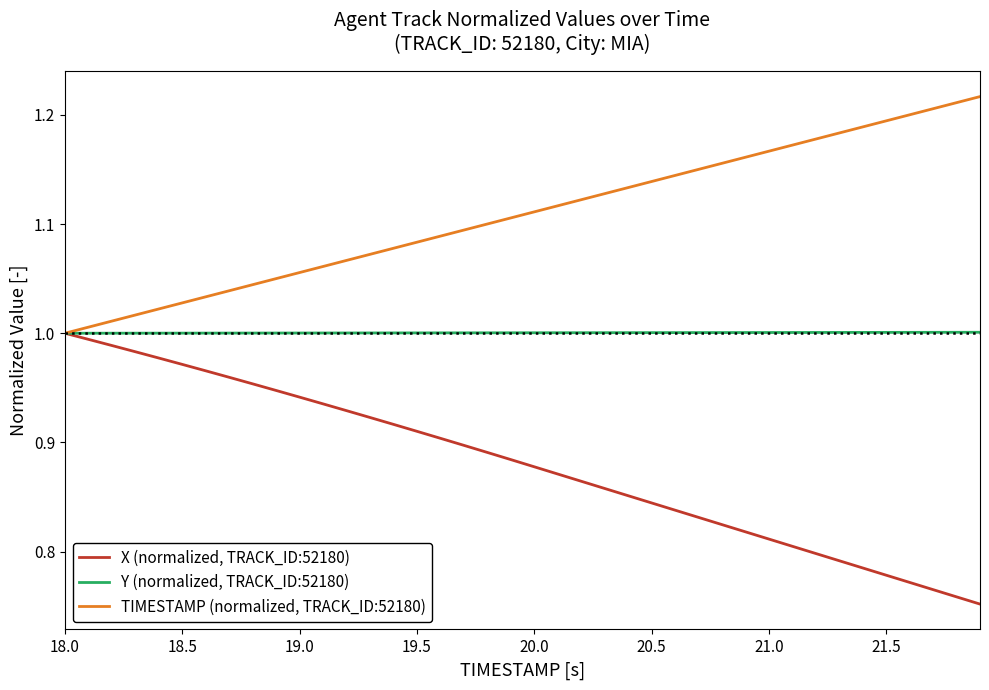

List the series in order of their peak value, highest first.

TIMESTAMP (normalized, TRACK_ID:52180), Y (normalized, TRACK_ID:52180), X (normalized, TRACK_ID:52180)